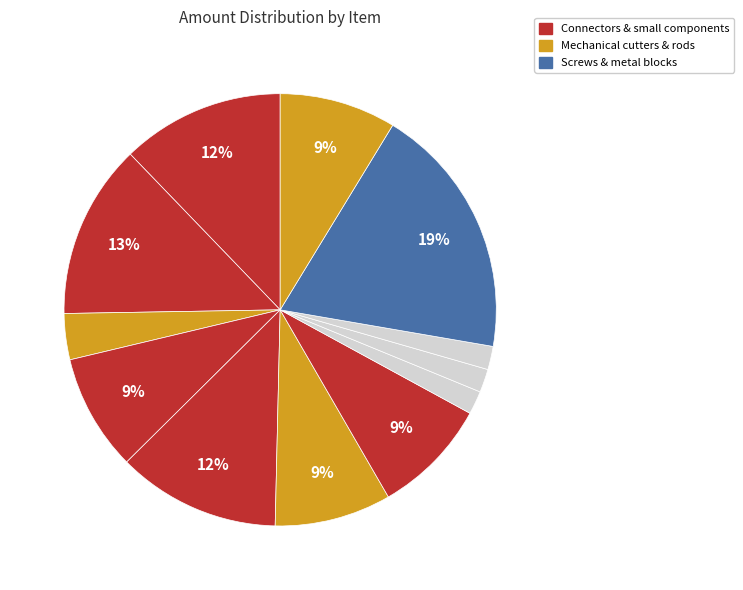

To the nearest percent, what is the average slice percentage?

8%